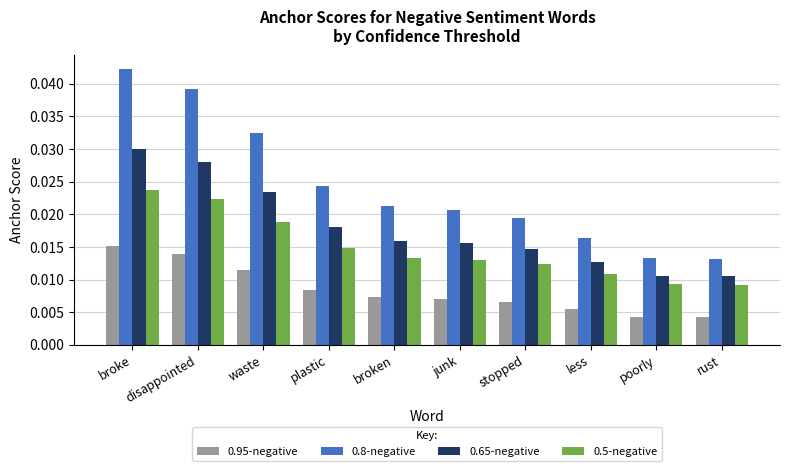

Which series changed the most between waste and rust?

0.8-negative